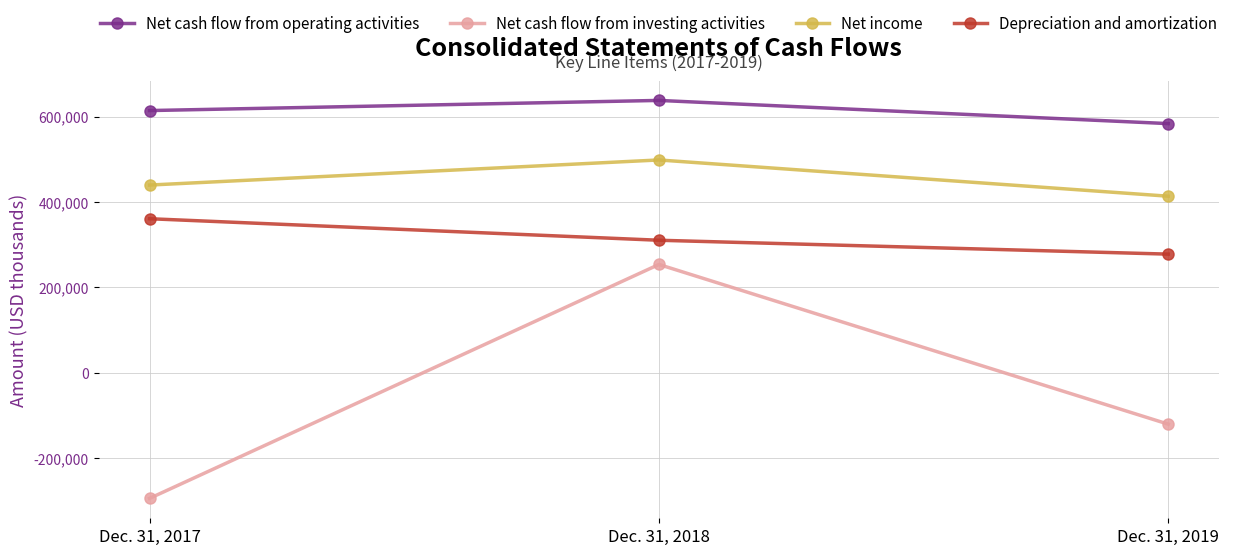

Which series has the widest spread of values?

Net cash flow from investing activities